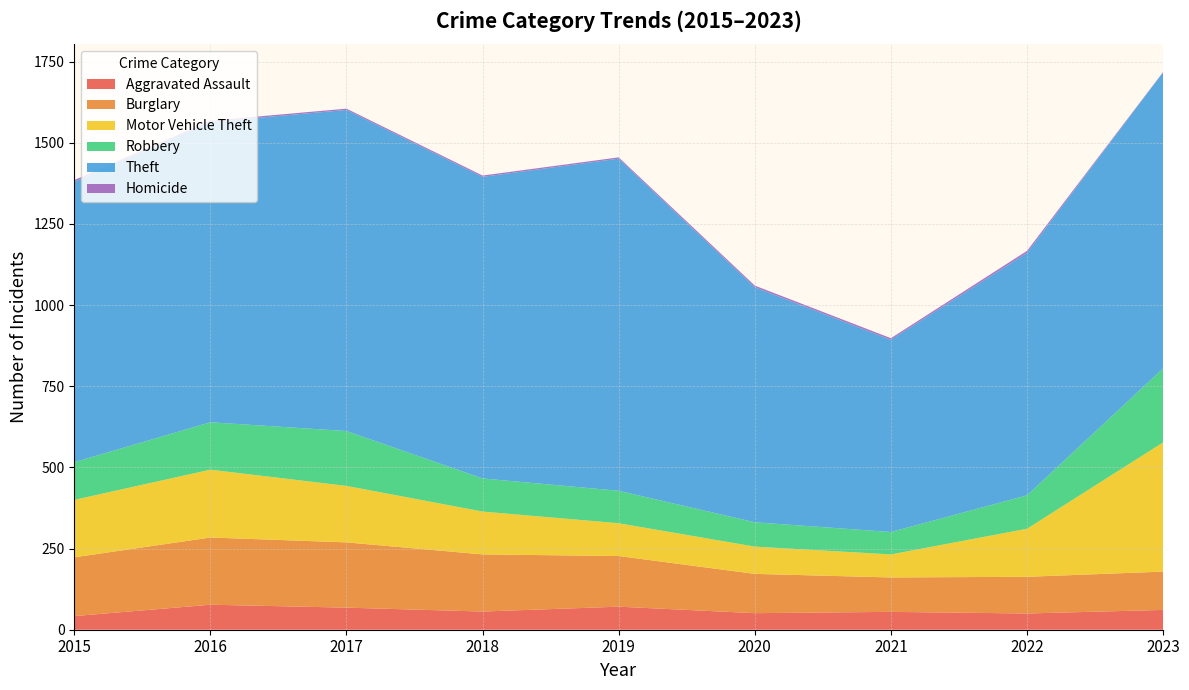

Reading left to right, what are all the values shown in this chart?

Aggravated Assault: 42	77	68	56	71	51	55	50	61
Burglary: 181	207	201	176	156	121	106	113	118
Motor Vehicle Theft: 177	209	174	132	101	84	71	148	398
Robbery: 116	146	169	102	100	75	69	103	228
Theft: 864	925	989	929	1023	724	592	747	912
Homicide: 5	4	4	4	4	5	5	6	1